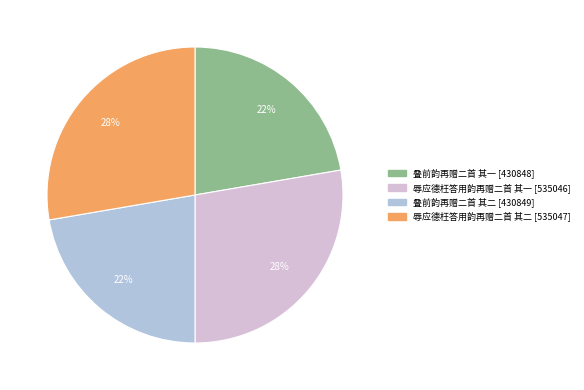

Combined, do 叠前韵再赠二首 其一 and 叠前韵再赠二首 其二 account for over 50%?

No